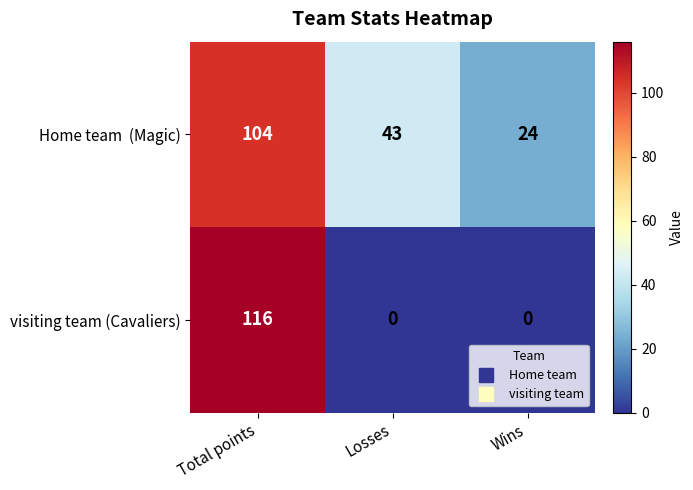

At which category is the sum across all series the highest?

Total points